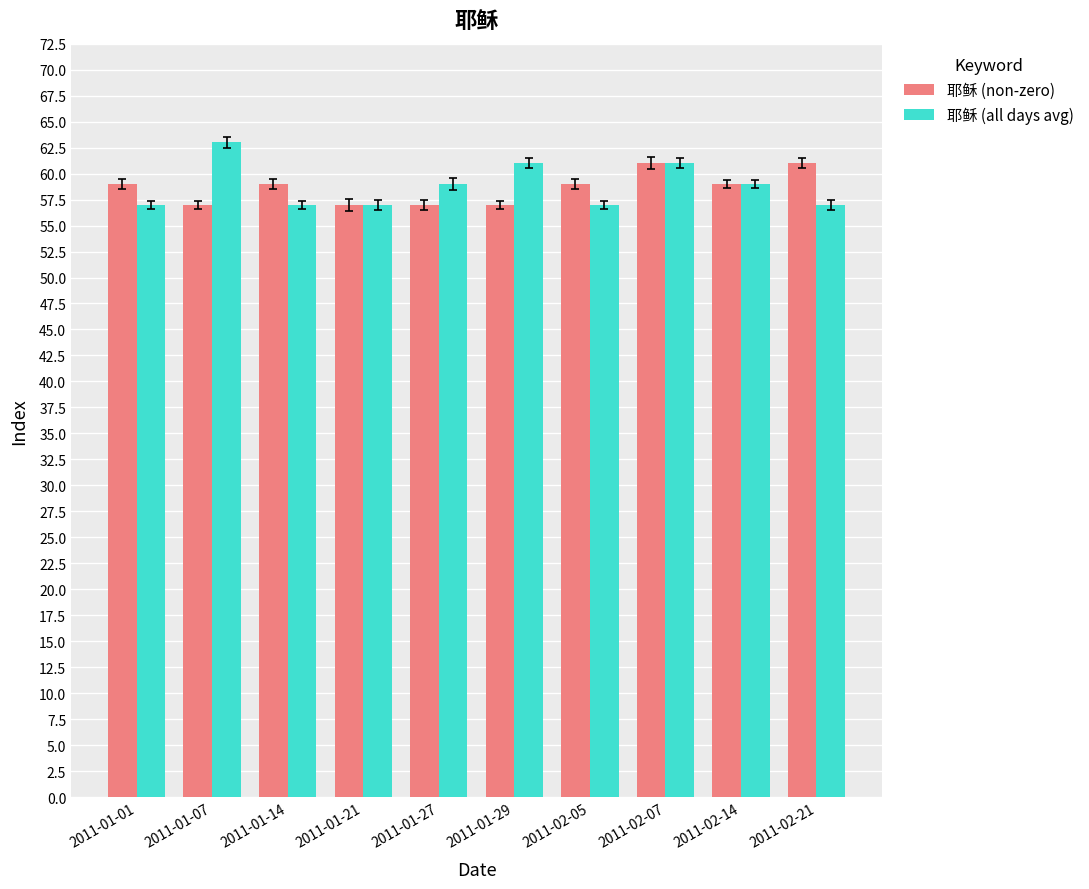

Between 2011-01-01 and 2011-02-14, which series saw the biggest shift?

耶稣 (all days avg)